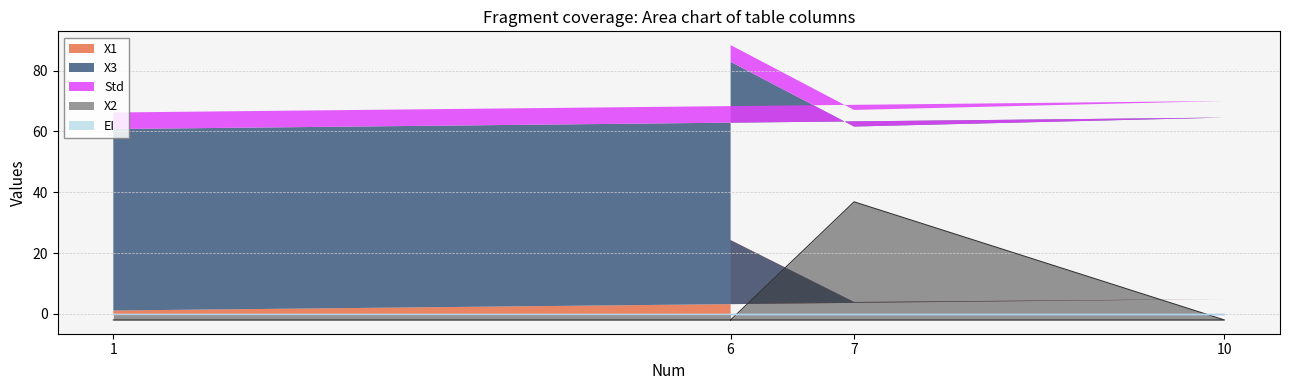

At how many categories does at least one series exceed 16?

4